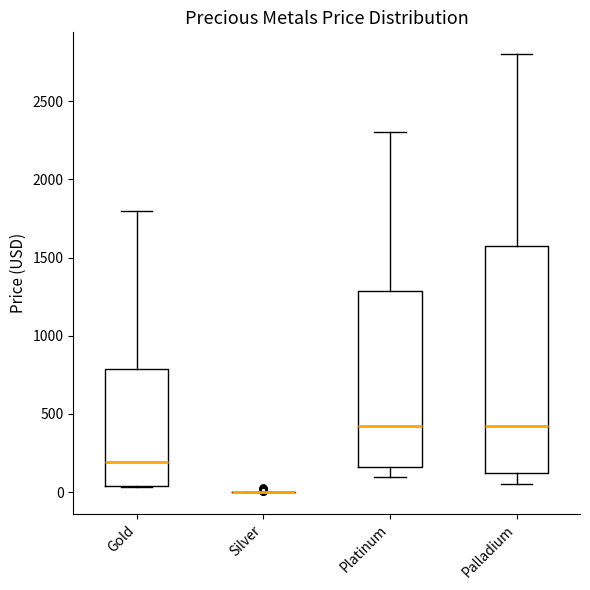

Reading left to right, read every box against the y-axis: the position of its median line, the range the box covers, and the ends of its whiskers. The values are not printed on the chart, so give them approximately, as read against the axis.

Gold: median 200, box 50 to 800, whiskers 50 to 1800
Silver: box collapsed to a line at 0, whiskers 0 to 0
Platinum: median 450, box 150 to 1300, whiskers 100 to 2300
Palladium: median 450, box 100 to 1600, whiskers 50 to 2800